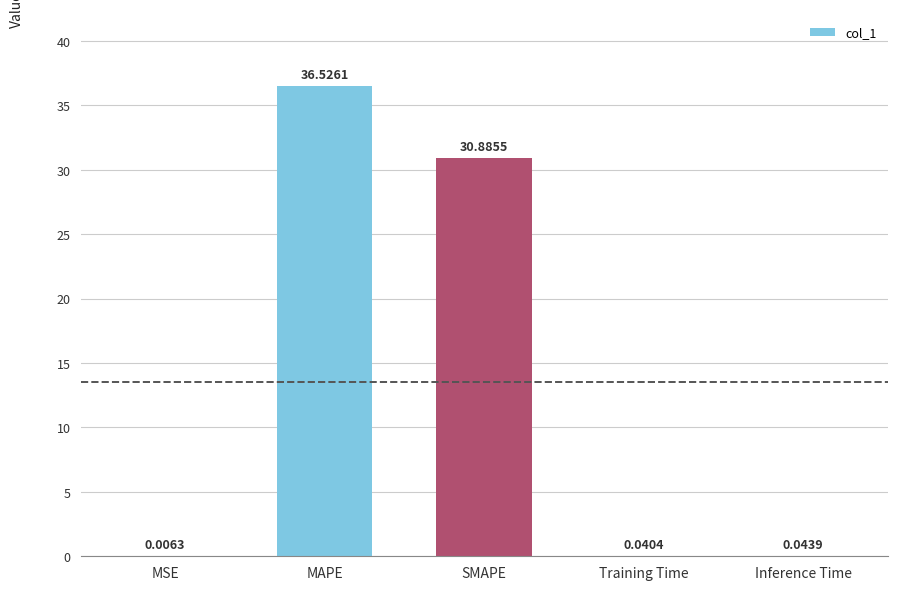

The chart shows a value of 36.5 at MAPE. True or false?

True